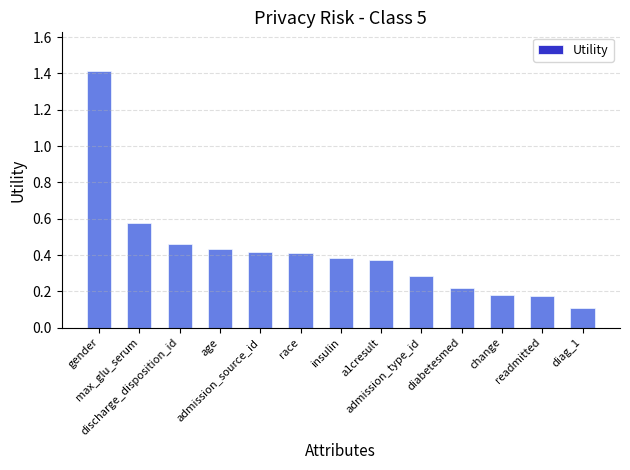

Reading left to right, transcribe all the data shown in this chart.

gender=1.4	max_glu_serum=0.6	discharge_disposition_id=0.5	age=0.4	admission_source_id=0.4	race=0.4	insulin=0.4	a1cresult=0.4	admission_type_id=0.3	diabetesmed=0.2	change=0.2	readmitted=0.2	diag_1=0.1